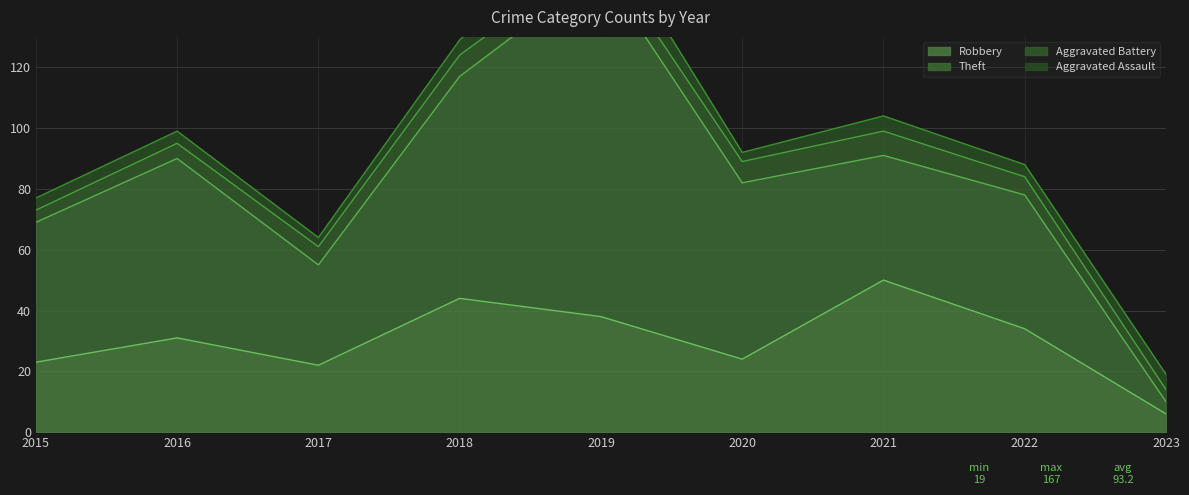

What is the highest value of the Theft series?

114